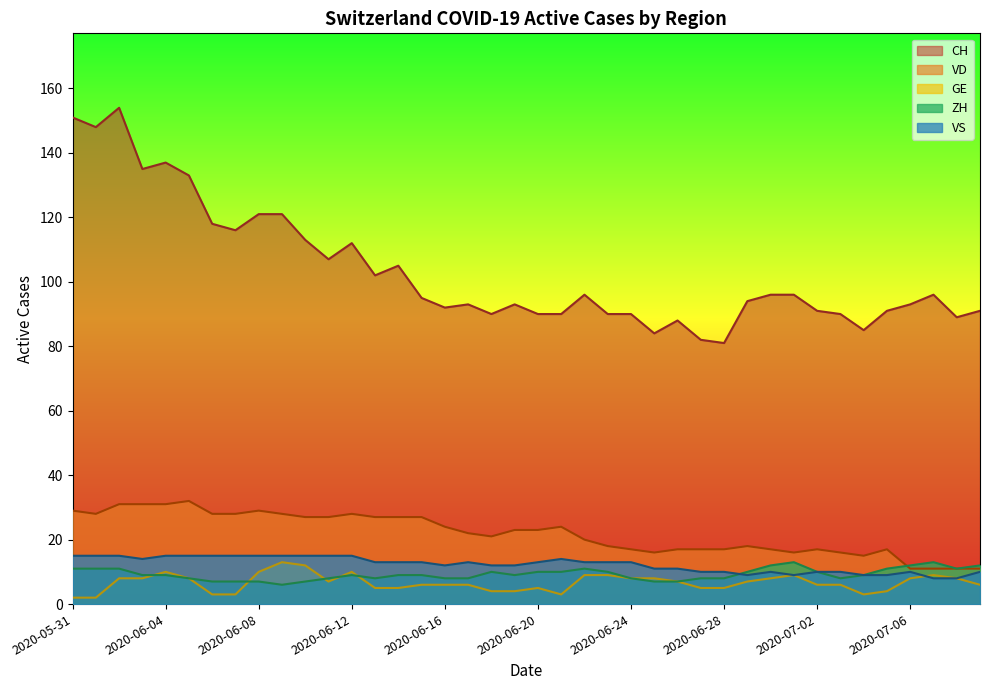

Where is the first local maximum for ZH?

2020-06-12